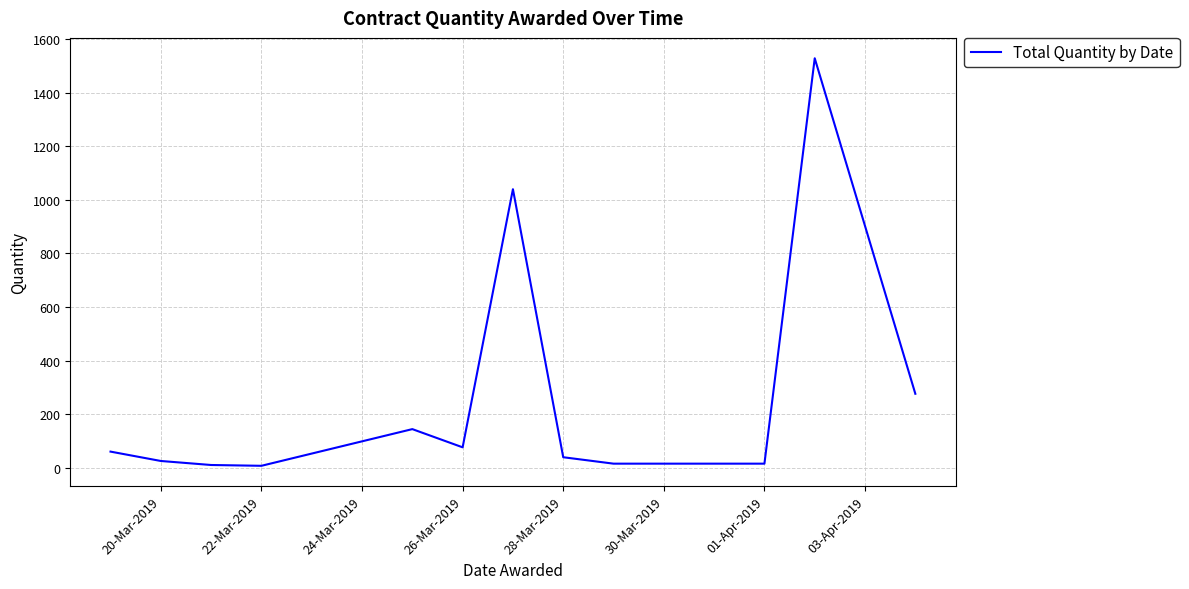

What is the difference between the maximum and minimum values?

1522